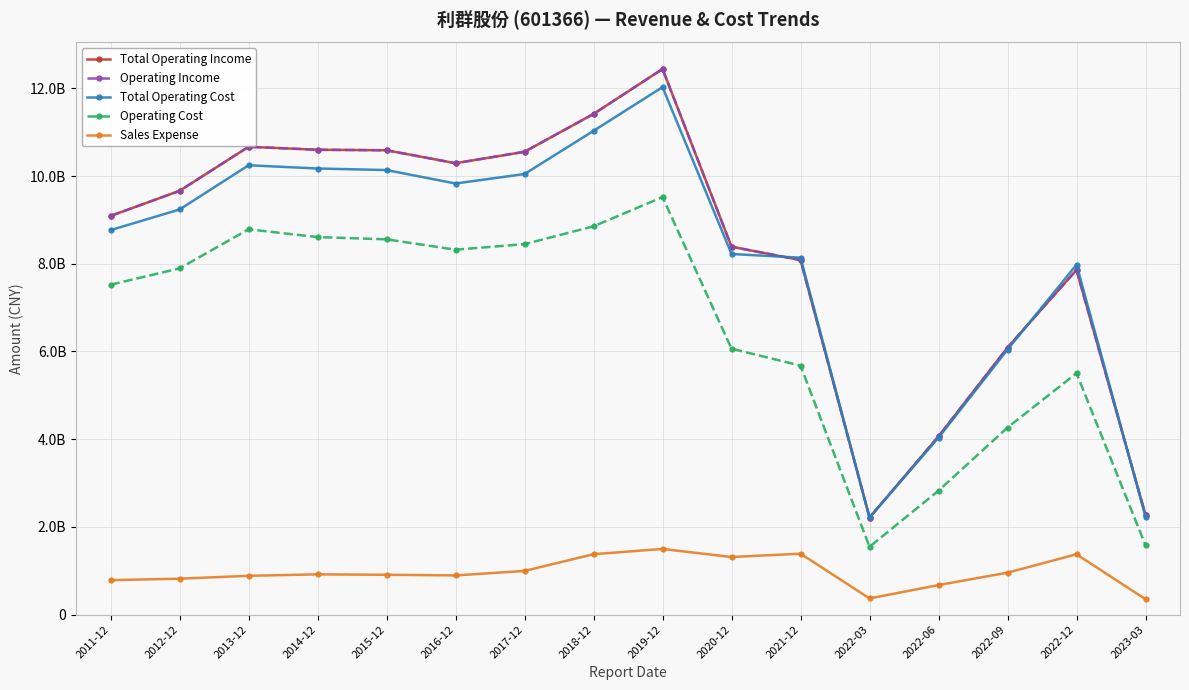

Where does the Total Operating Income series first go above 9662831192?

2012-12